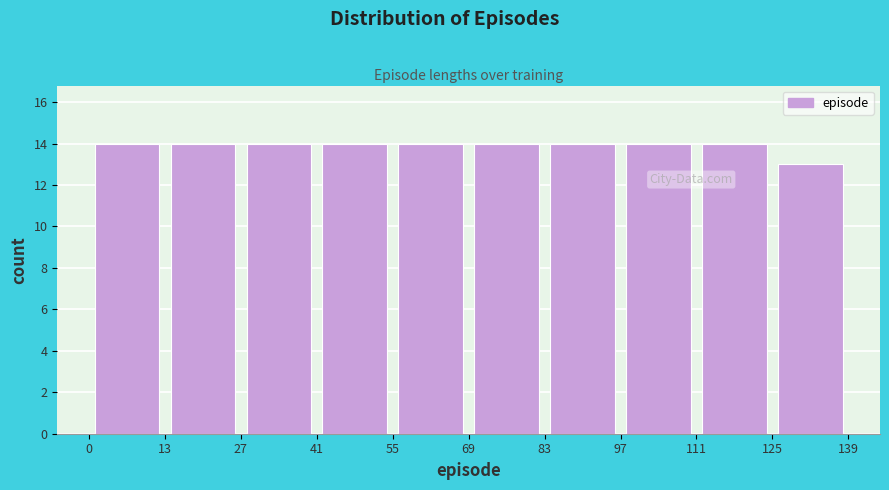

Reading left to right, list every bar in this chart as the range it spans on the x-axis followed by its height. The values are not printed on the chart, so give them approximately, as read against the axis.

0 to 13: 14
13 to 27: 14
27 to 41: 14
41 to 55: 14
55 to 69: 14
69 to 83: 14
83 to 97: 14
97 to 111: 14
111 to 125: 14
125 to 139: 13